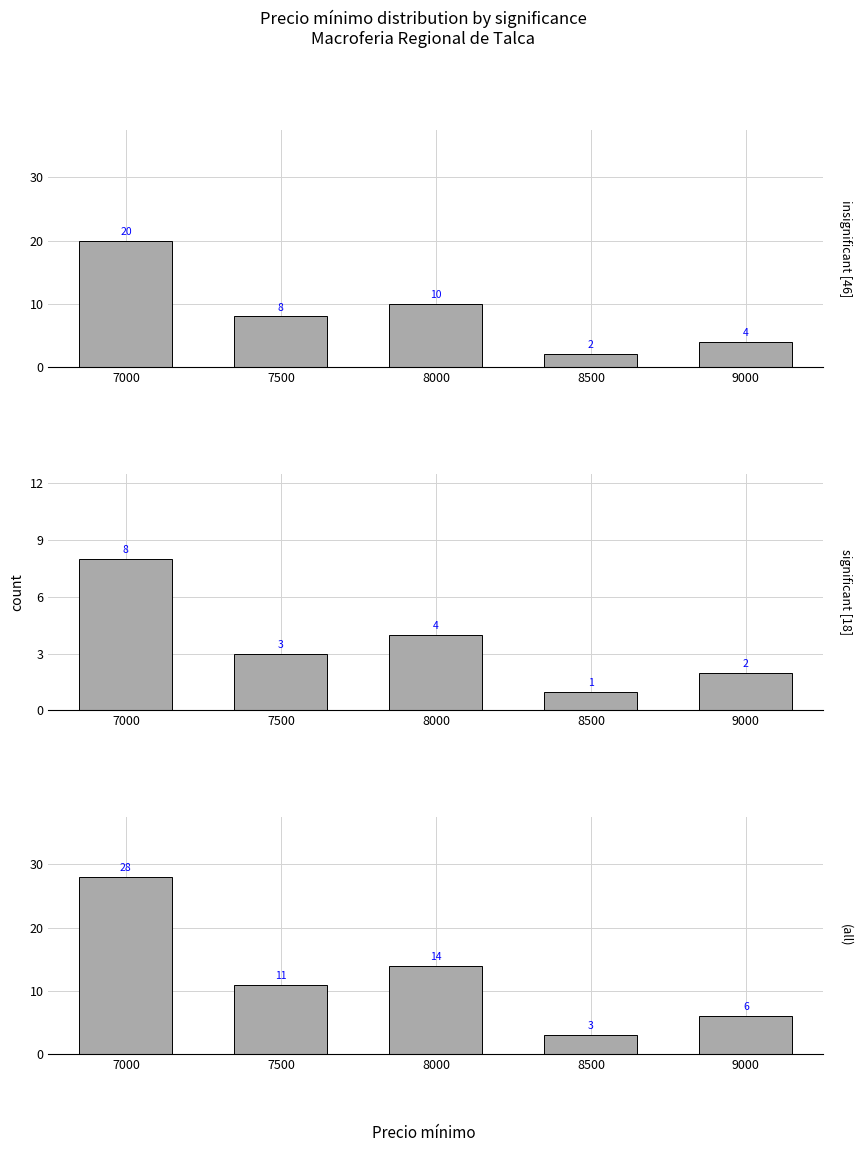

True or false: (all) has a value of 18 at 7000.

False